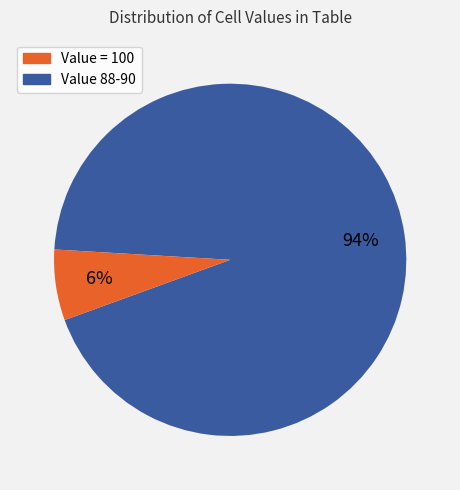

Does any single category account for the majority?

Yes